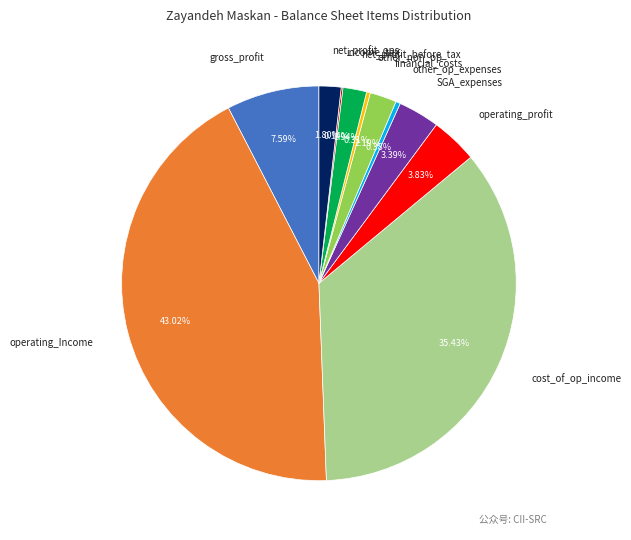

Is the sum of operating_Income and other_non_op greater than half?

No